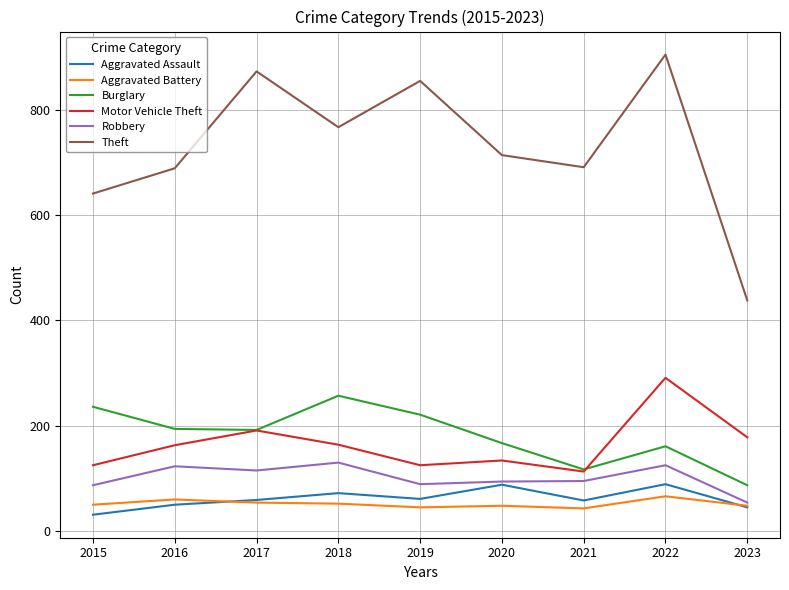

The value of Robbery at 2017 is 115. True or false?

True